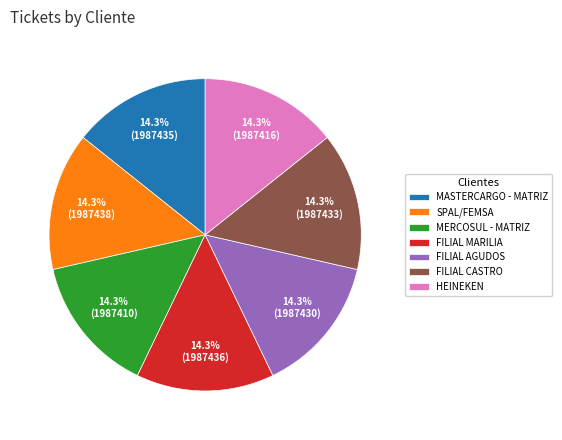

What percentage is the SPAL/FEMSA slice, to the nearest percent?

14%